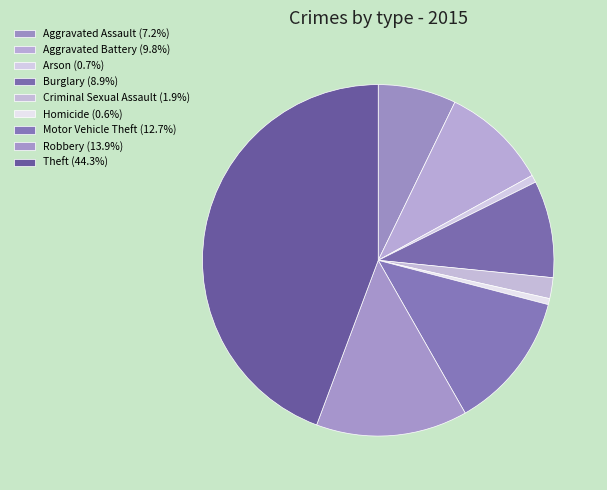

Which category has the biggest portion of the pie?

Theft